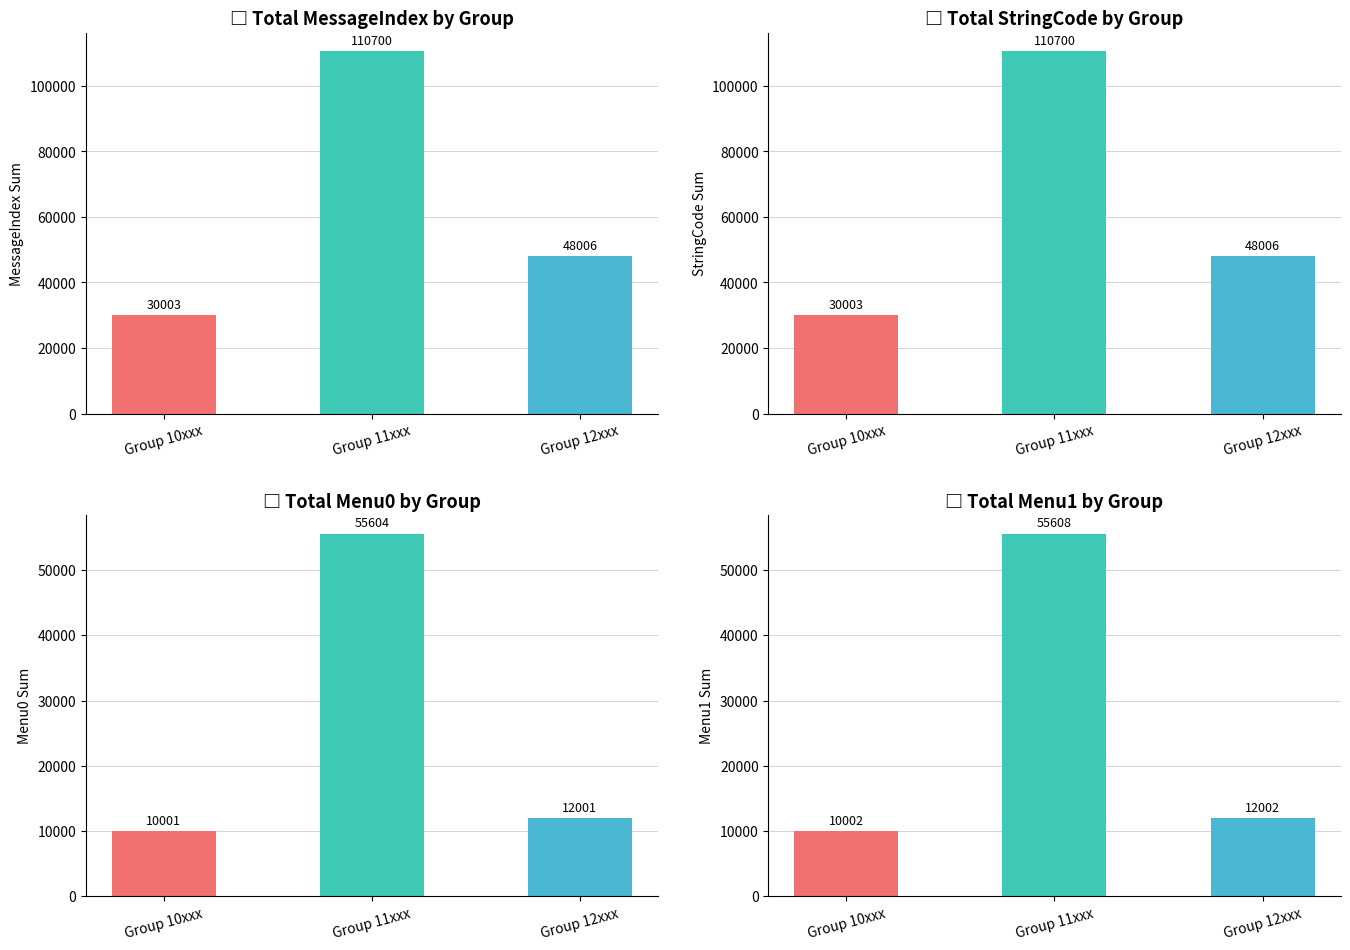

At which label does the data first exceed 48006?

Group 11xxx